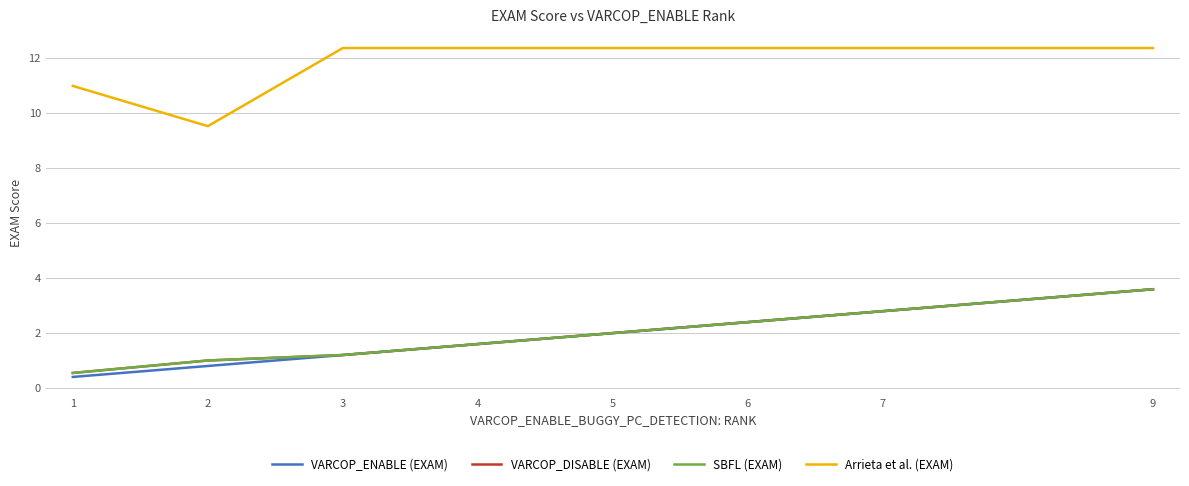

Between 9 and 4, which is larger?

9